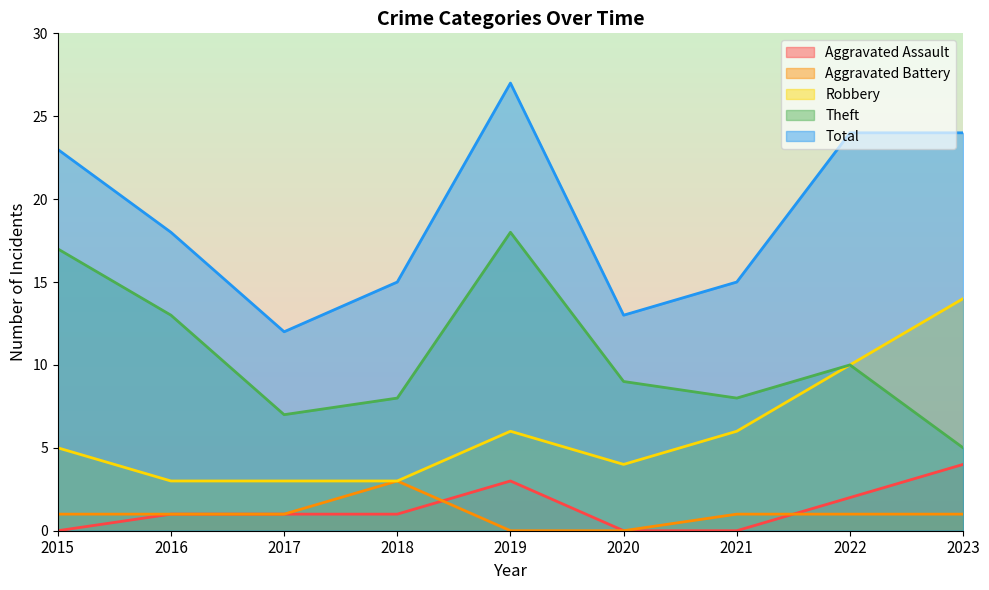

The value of Robbery at 2020 is 2. True or false?

False